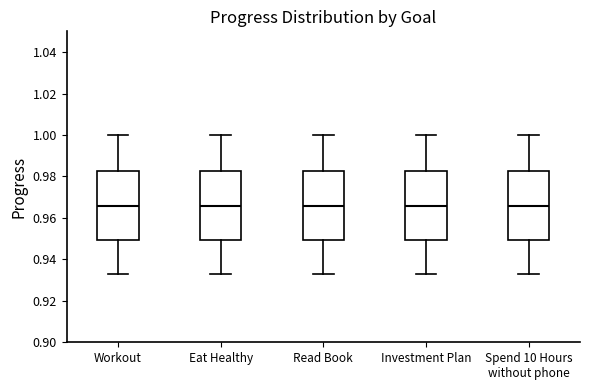

Reading left to right, read every box against the y-axis: the position of its median line, the range the box covers, and the ends of its whiskers. The values are not printed on the chart, so give them approximately, as read against the axis.

Workout: median 0.966, box 0.950 to 0.982, whiskers 0.932 to 1.000
Eat Healthy: median 0.966, box 0.950 to 0.982, whiskers 0.932 to 1.000
Read Book: median 0.966, box 0.950 to 0.982, whiskers 0.932 to 1.000
Investment Plan: median 0.966, box 0.950 to 0.982, whiskers 0.932 to 1.000
Spend 10 Hours without phone: median 0.966, box 0.950 to 0.982, whiskers 0.932 to 1.000